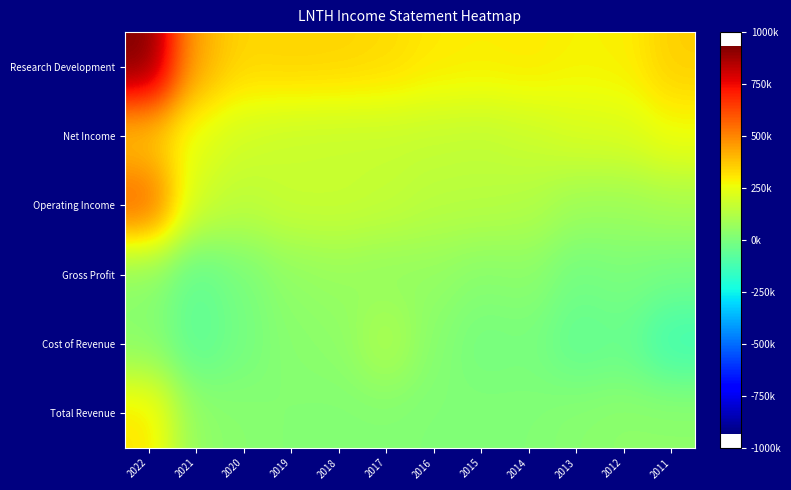

List the series in order of their peak value, lowest first.

Gross Profit, Cost of Revenue, Total Revenue, Net Income, Operating Income, Research Development